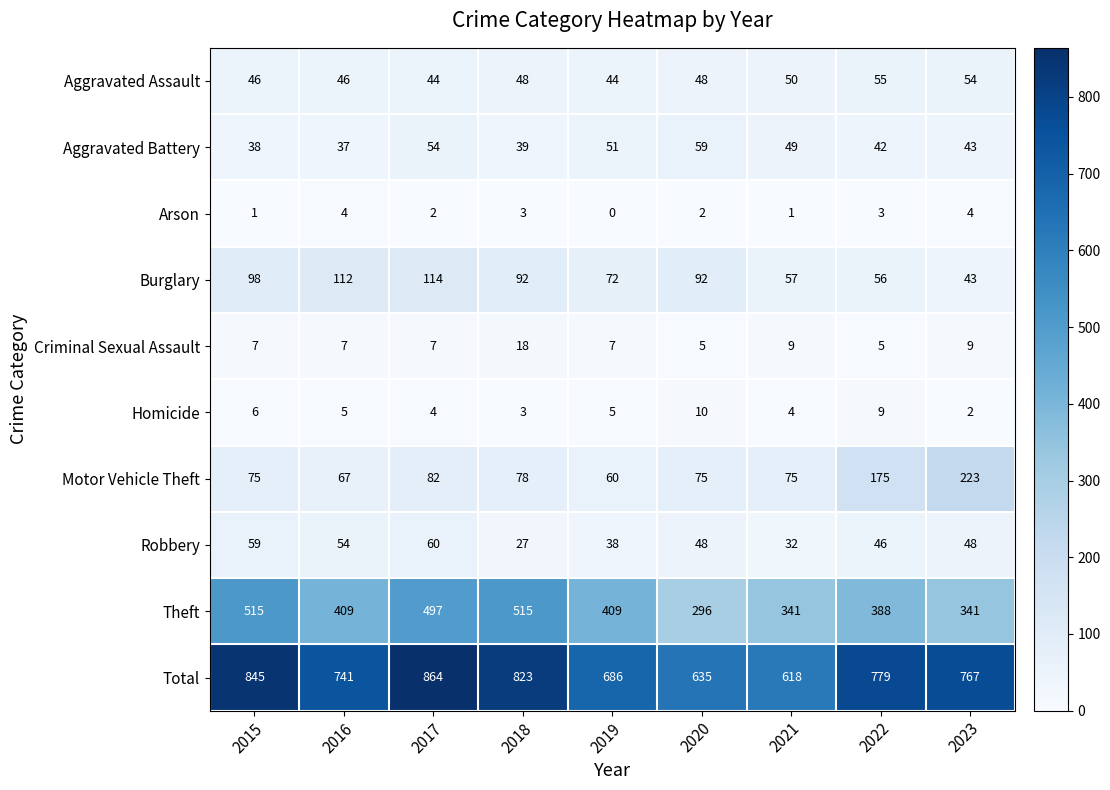

At 2022, list the series in order from largest to smallest.

Total, Theft, Motor Vehicle Theft, Burglary, Aggravated Assault, Robbery, Aggravated Battery, Homicide, Criminal Sexual Assault, Arson